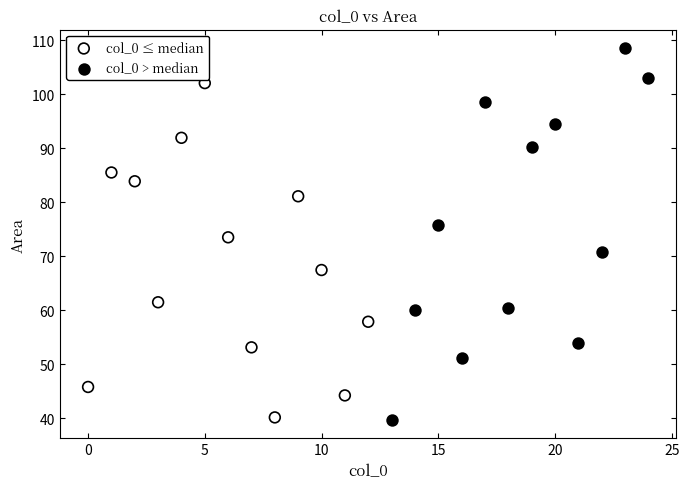

Which series has the widest spread of Y values?

col_0 > median